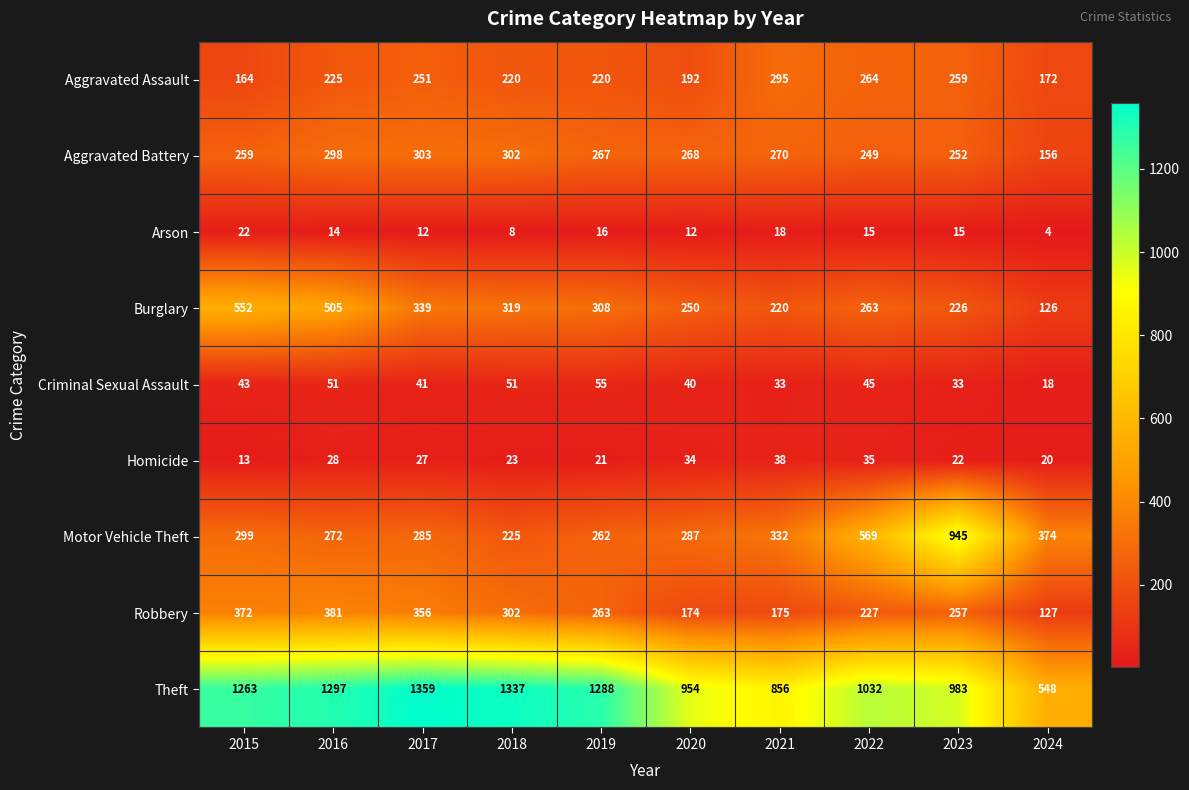

Where is Theft nearest to the value 953?

2020